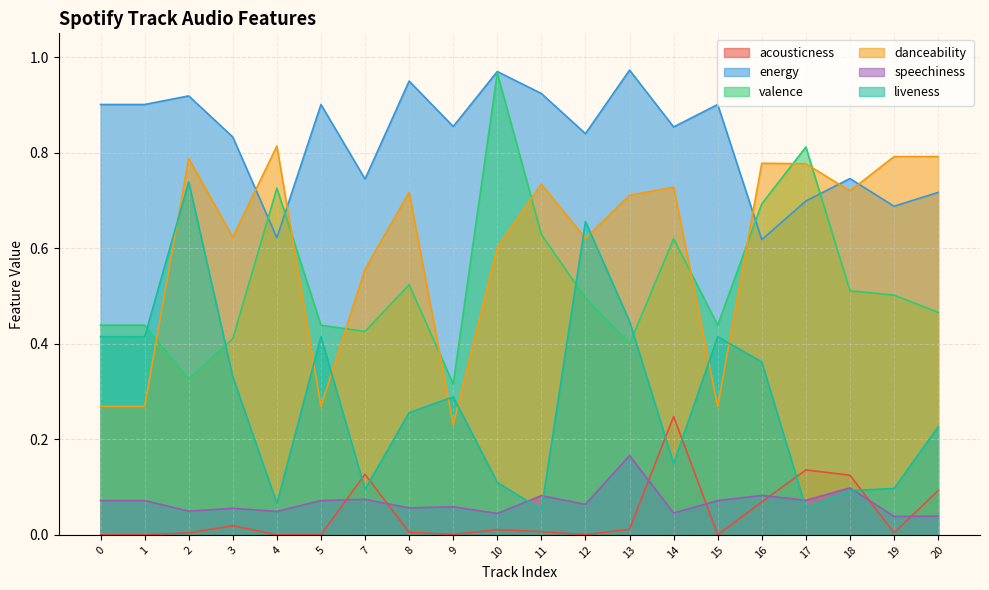

At which category does acousticness reach its first local valley?

4